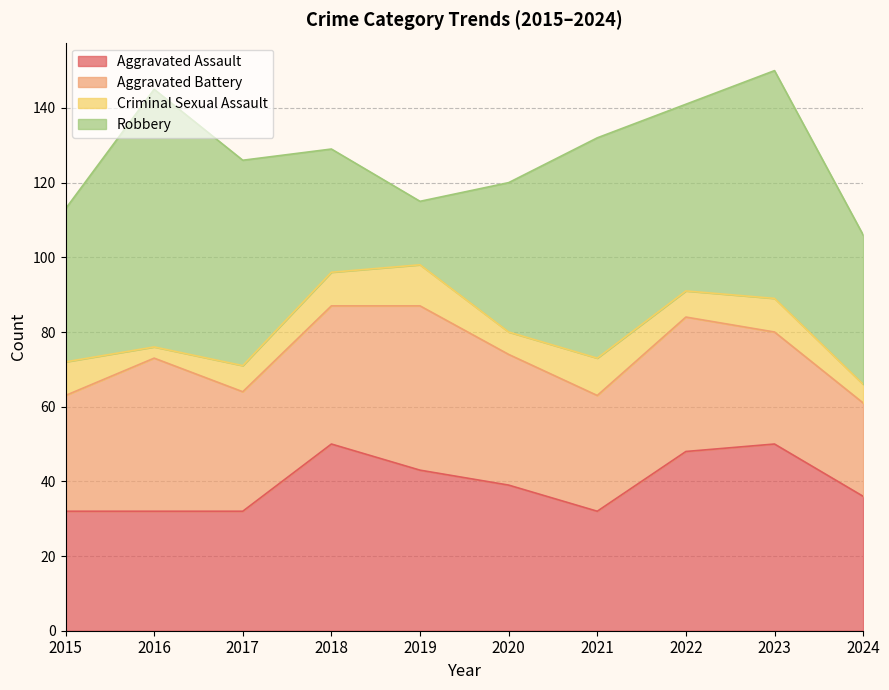

Between 2016 and 2023, which series saw the biggest shift?

Aggravated Assault